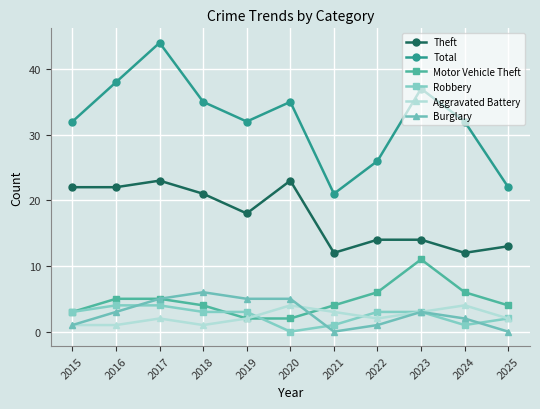

True or false: Total has a value of 54 at 2015.

False